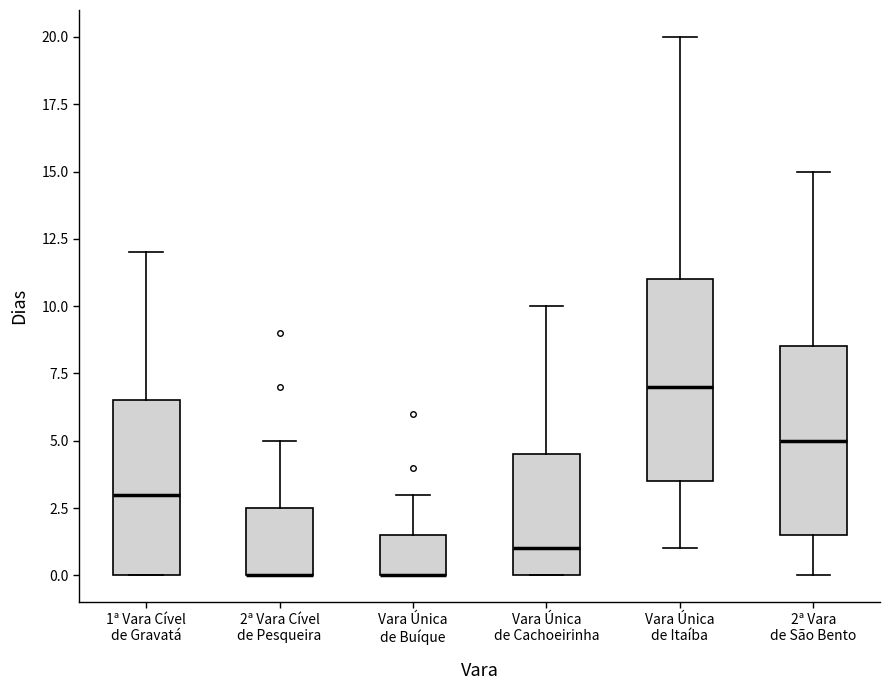

Reading left to right, transcribe this box plot: for each box, give where its median line is, the range the box spans, and where its two whiskers end, as read against the y-axis. The values are not printed on the chart, so give them approximately, as read against the axis.

1ª Vara Cível de Gravatá: median 3.0, box 0.0 to 6.5, whiskers 0.0 to 12.0
2ª Vara Cível de Pesqueira: median 0.0 (drawn on the box's lower edge), box 0.0 to 2.5, whiskers 0.0 to 5.0
Vara Única de Buíque: median 0.0 (drawn on the box's lower edge), box 0.0 to 1.5, whiskers 0.0 to 3.0
Vara Única de Cachoeirinha: median 1.0, box 0.0 to 4.5, whiskers 0.0 to 10.0
Vara Única de Itaíba: median 7.0, box 3.5 to 11.0, whiskers 1.0 to 20.0
2ª Vara de São Bento: median 5.0, box 1.5 to 8.5, whiskers 0.0 to 15.0